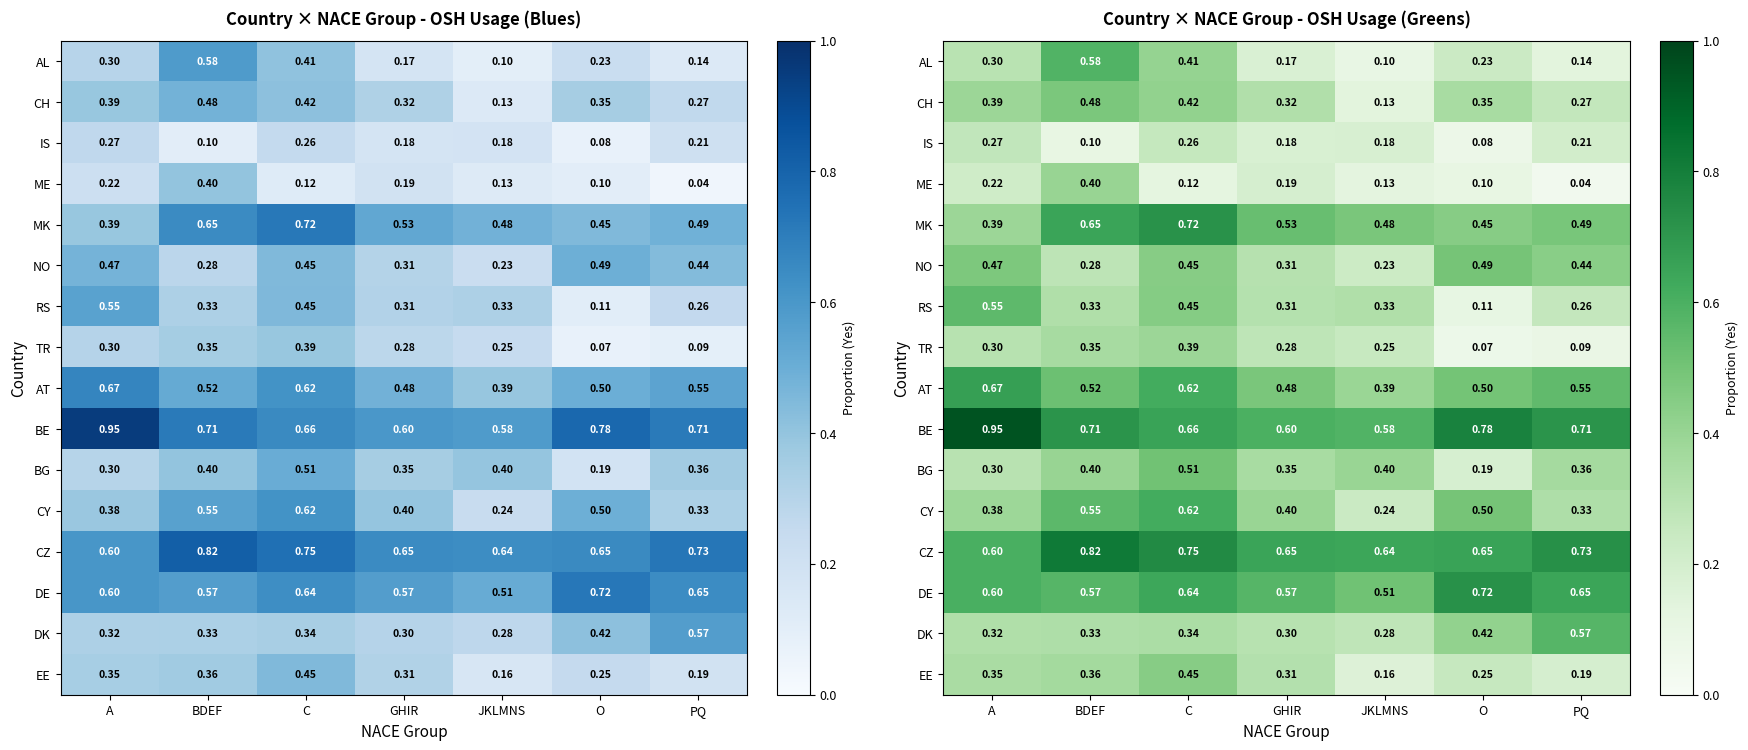

How many CZ values are between 0 and 1?

7